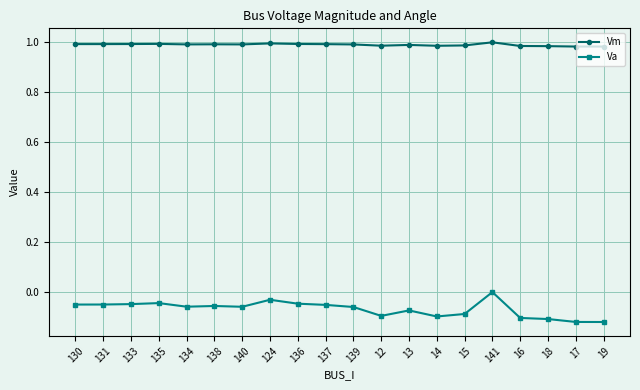

Count the number of categories in the chart.

20